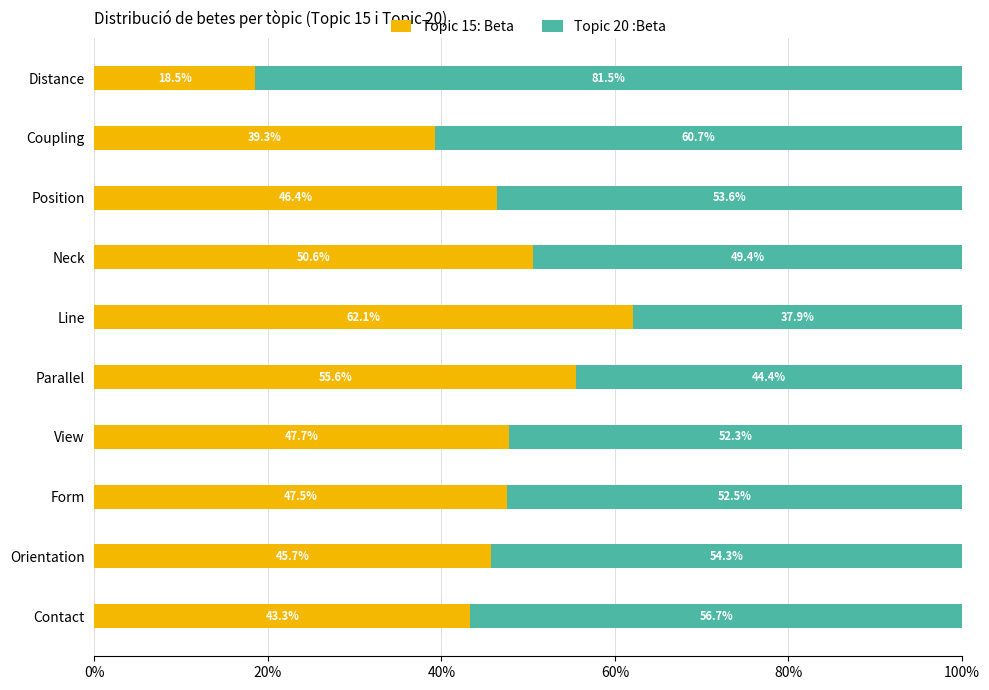

What is the approximate value of Topic 15: Beta at View?

47.7